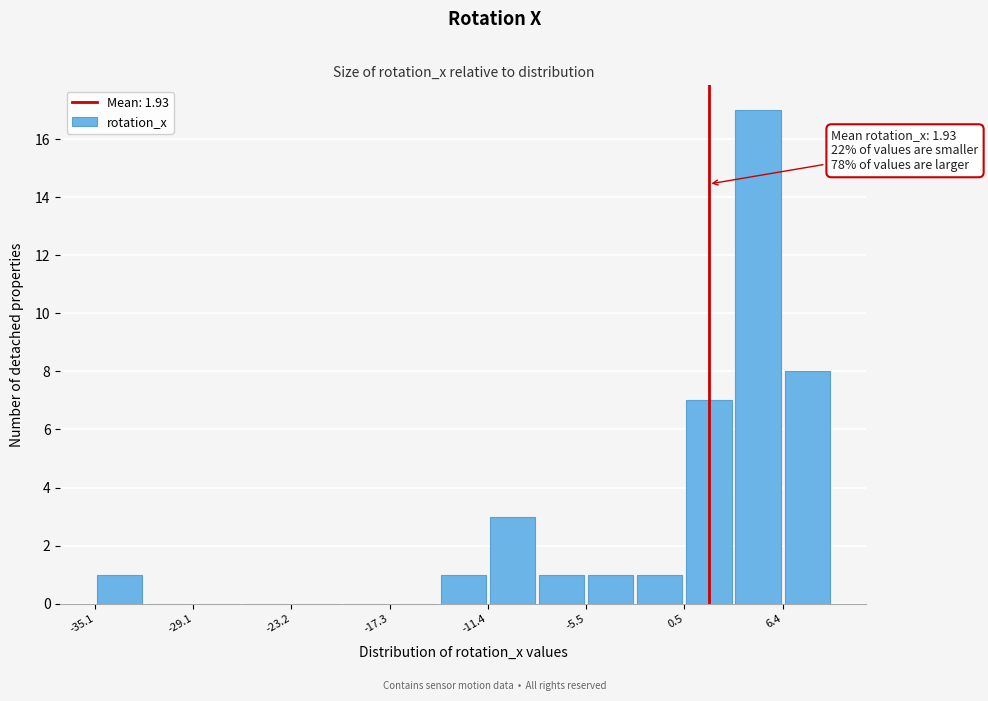

Around what value on the x-axis is the tallest bar? Give the approximate position of its centre, as read against the axis.

5